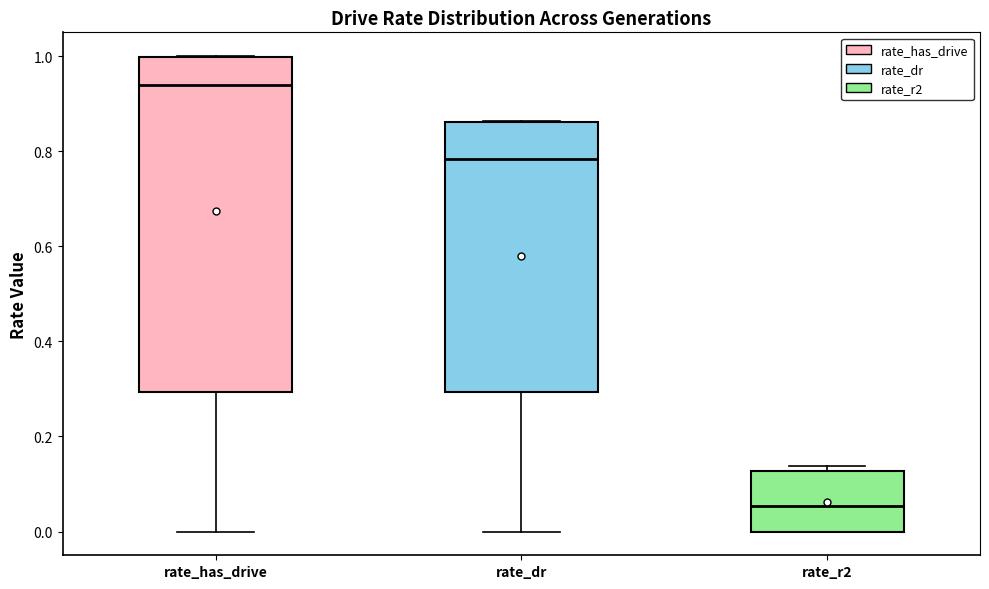

Reading left to right, transcribe this box plot: for each box, give where its median line is, the range the box spans, and where its two whiskers end, as read against the y-axis. The values are not printed on the chart, so give them approximately, as read against the axis.

rate_has_drive: median 0.94, box 0.30 to 1.00, whiskers 0.00 to 1.00
rate_dr: median 0.78, box 0.30 to 0.86, whiskers 0.00 to 0.86
rate_r2: median 0.06, box 0.00 to 0.12, whiskers 0.00 to 0.14